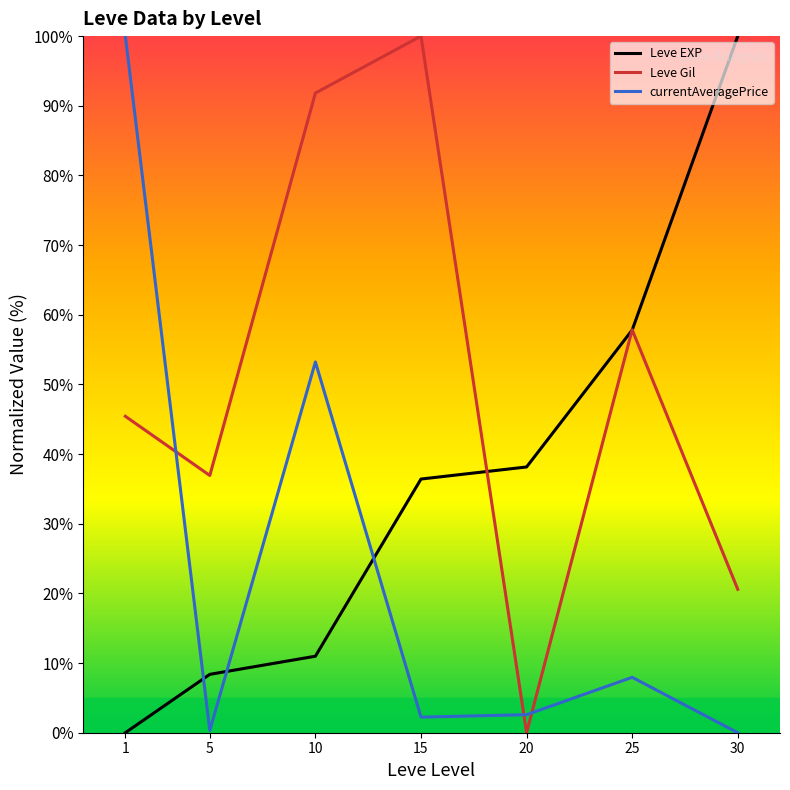

What is the difference between the second highest and second lowest values in the Leve EXP series?

49.4